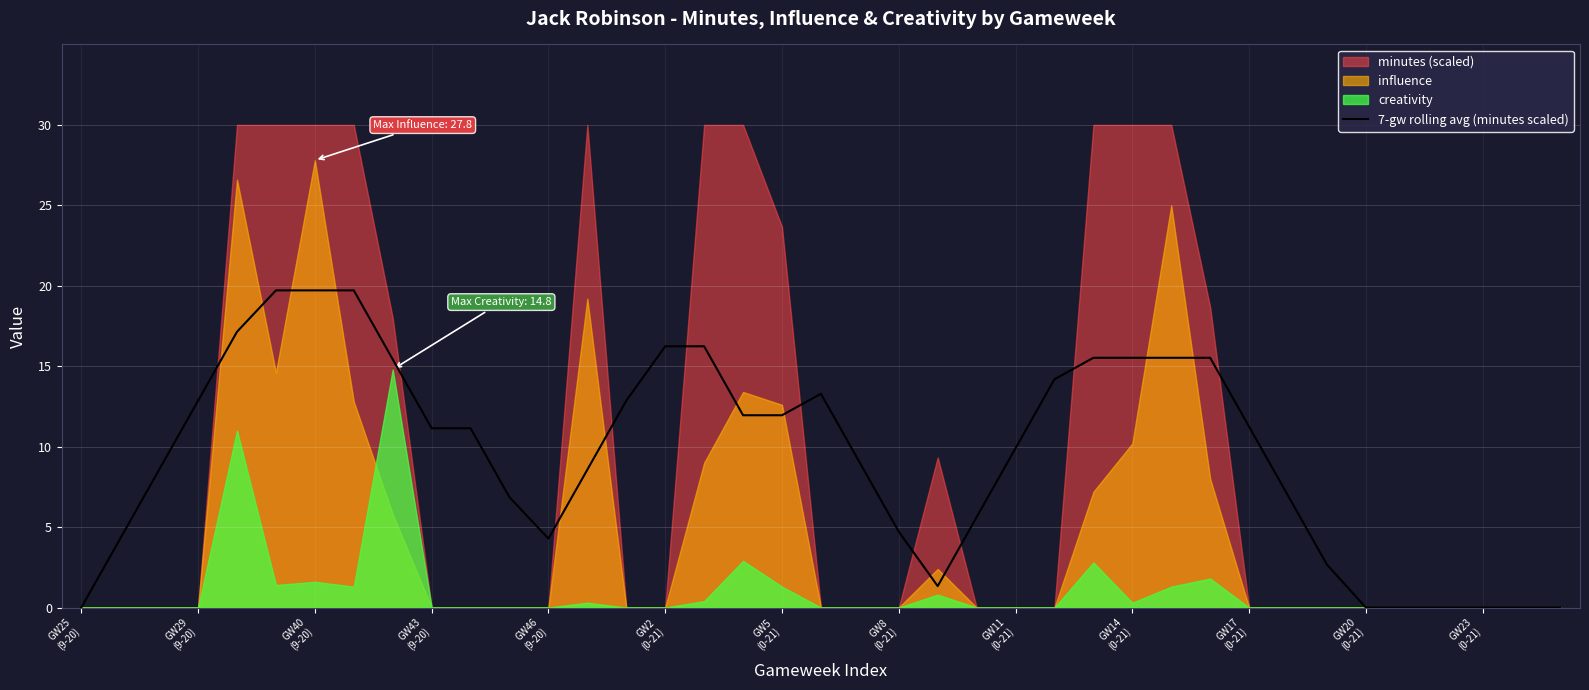

What position from the left is 19?

20